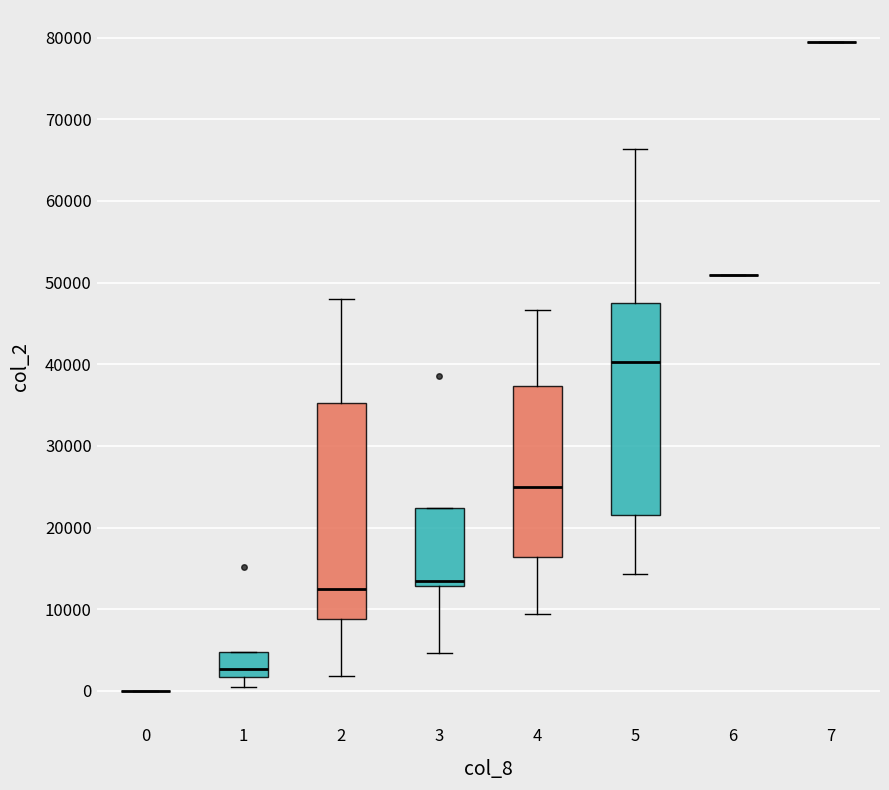

Where is the upper edge of the box at x = 1 on the y-axis? The values are not printed on the chart, so give them approximately, as read against the axis.

5000